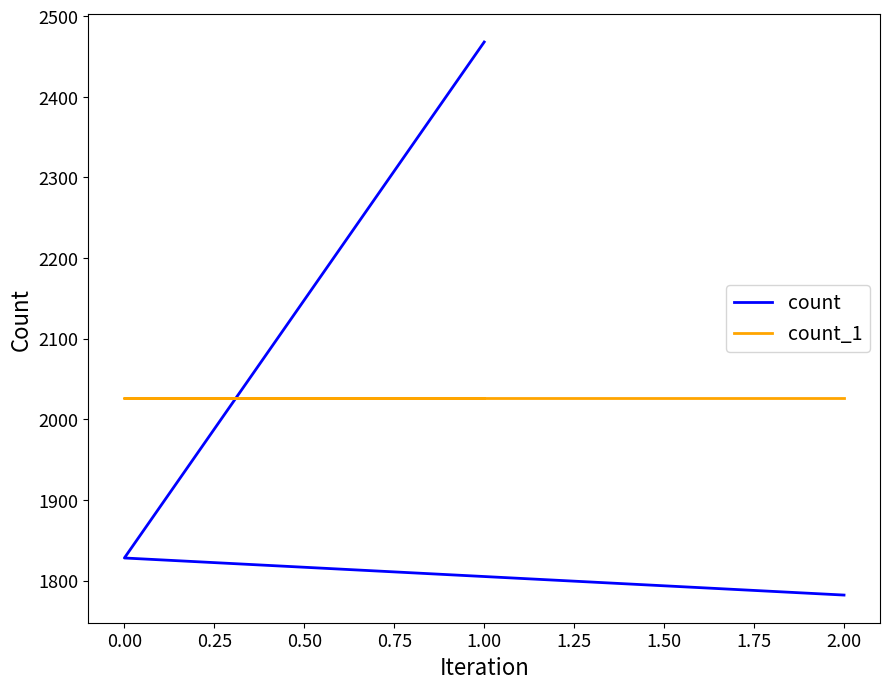

Is it true that count_1 equals 2026 at 0.00?

True